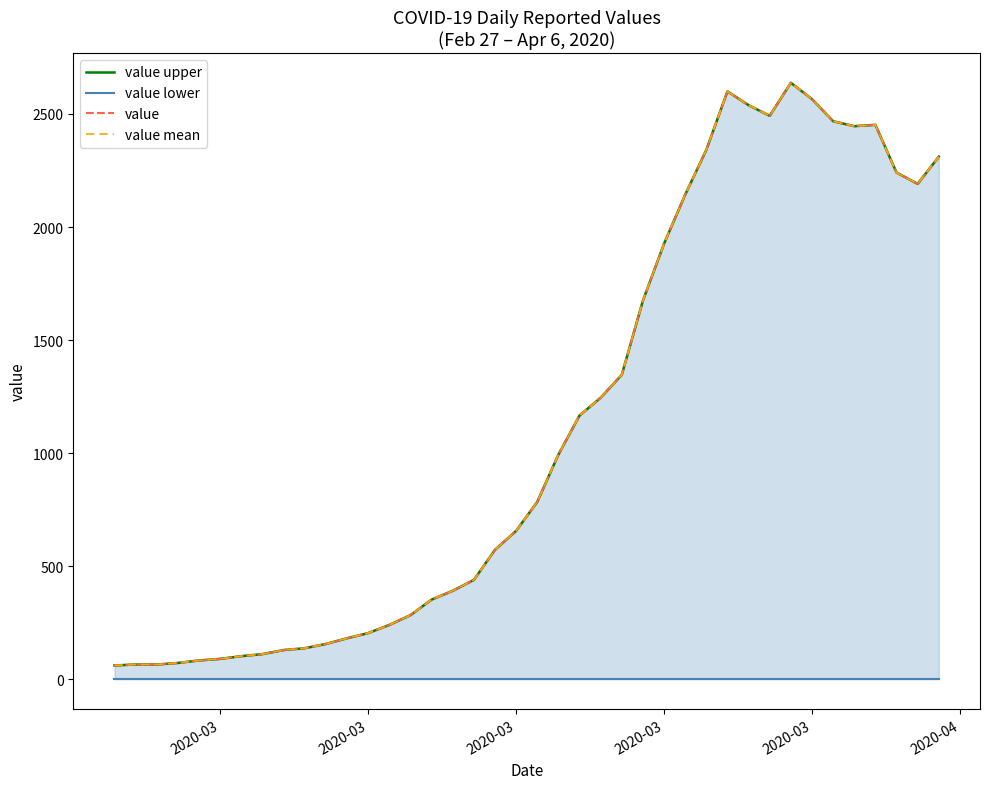

Does the chart display data point markers on the line(s)?

No